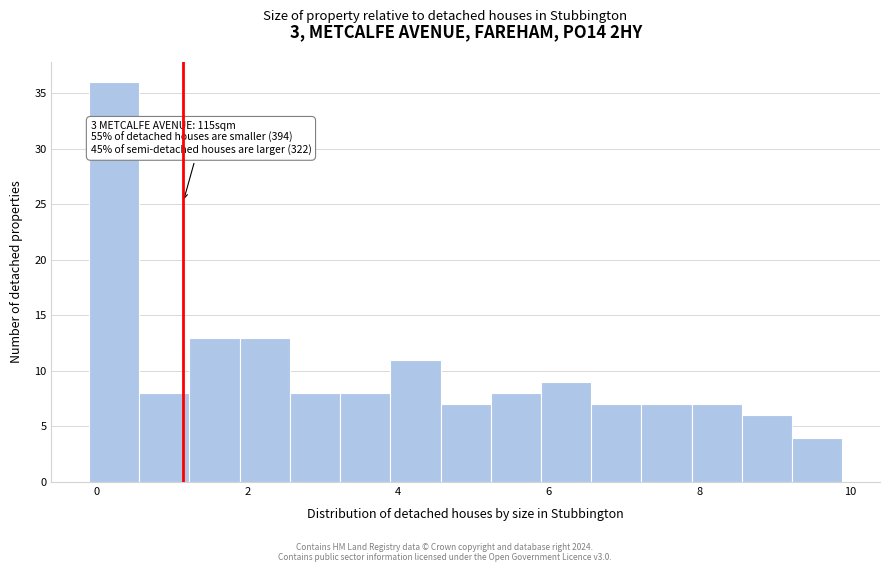

Around what value on the x-axis is the tallest bar? Give the approximate position of its centre, as read against the axis.

0.2